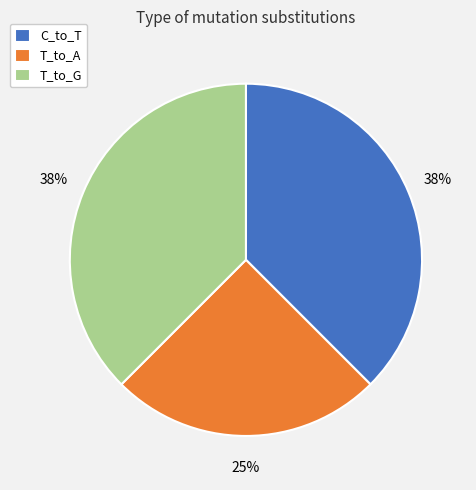

Combined, do C_to_T and T_to_G account for over 50%?

Yes